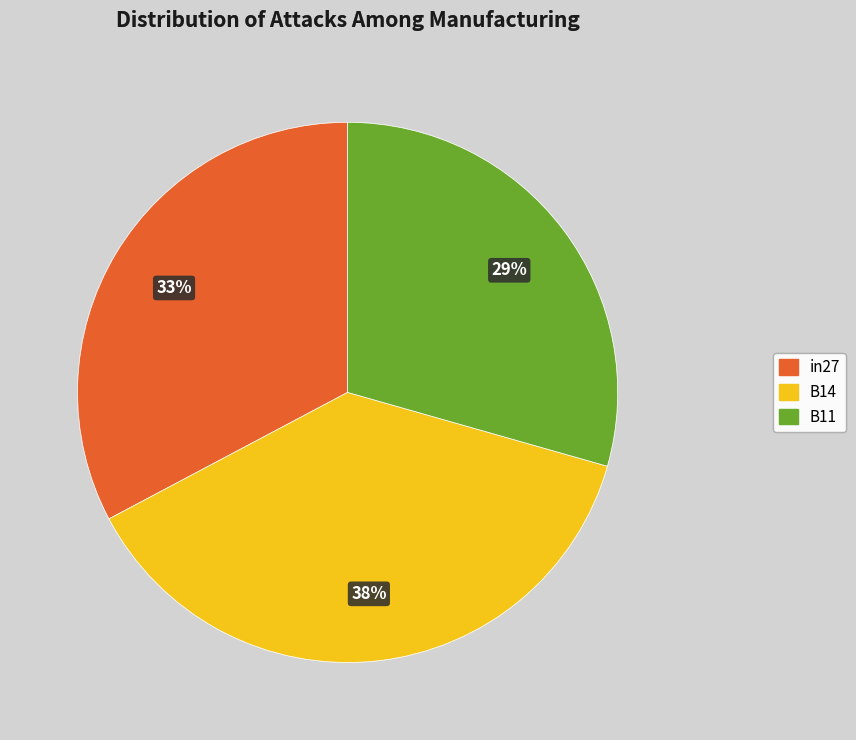

Which category has the biggest portion of the pie?

B14